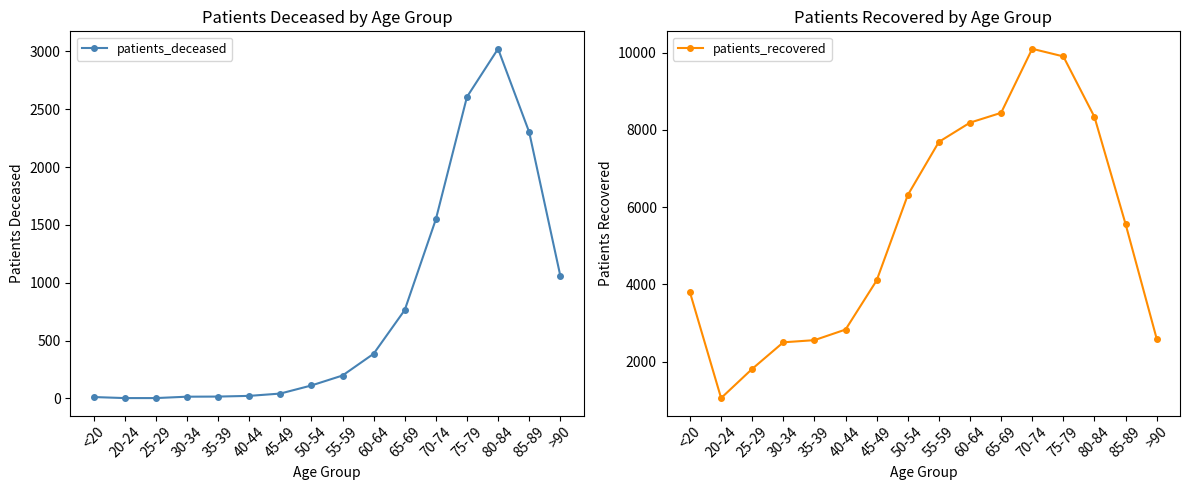

True or false: patients_deceased and patients_recovered intersect in this chart.

False